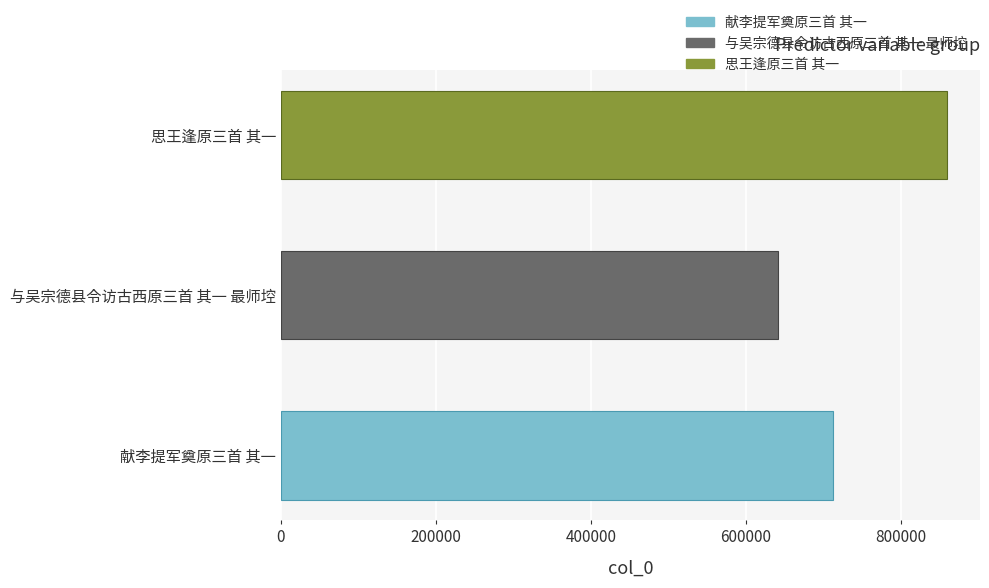

How many bars are there in total?

3